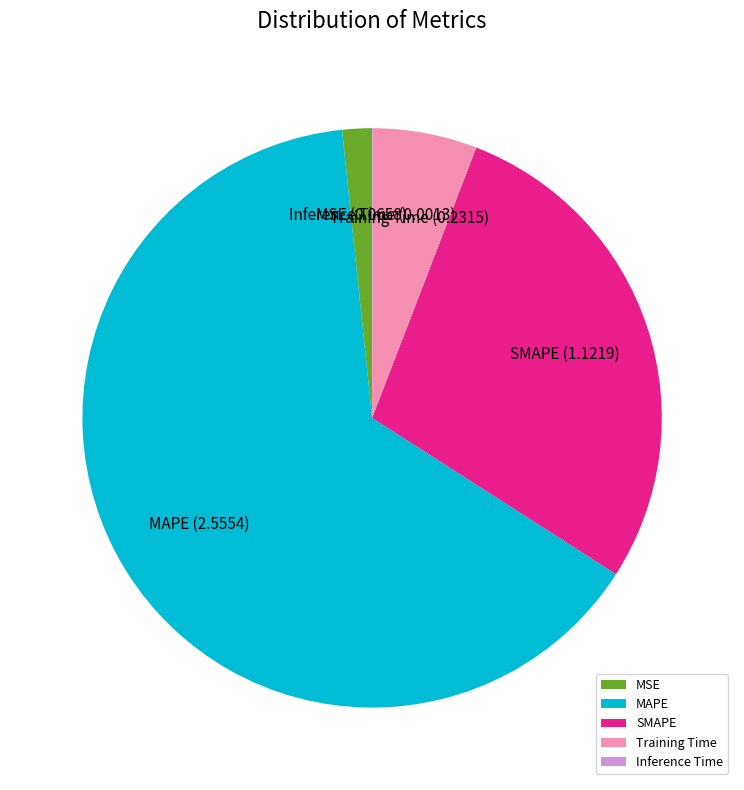

What is the largest slice in the pie chart?

MAPE